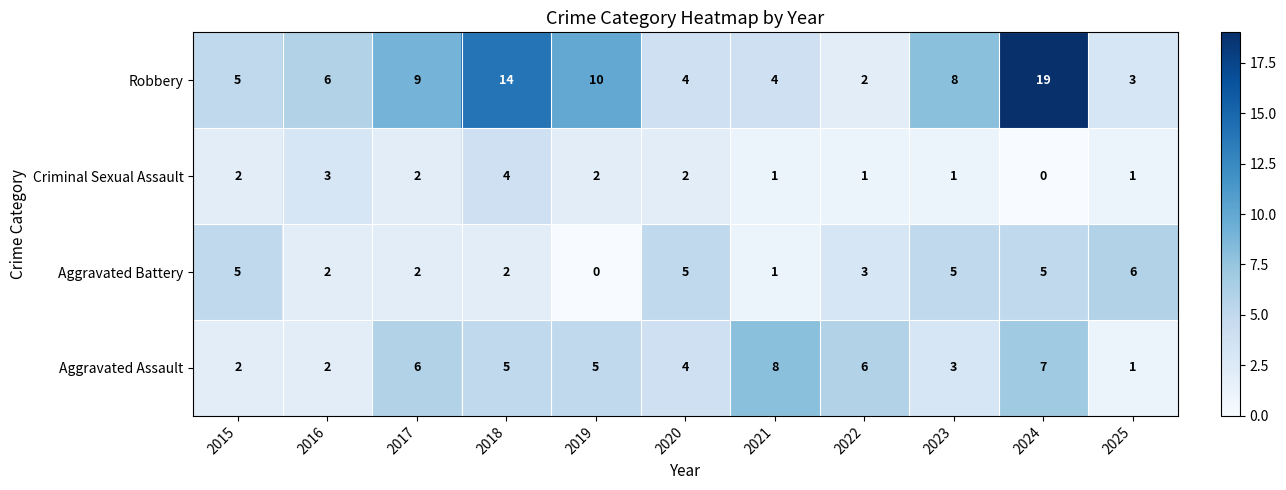

What is the average value of the Robbery series?

8